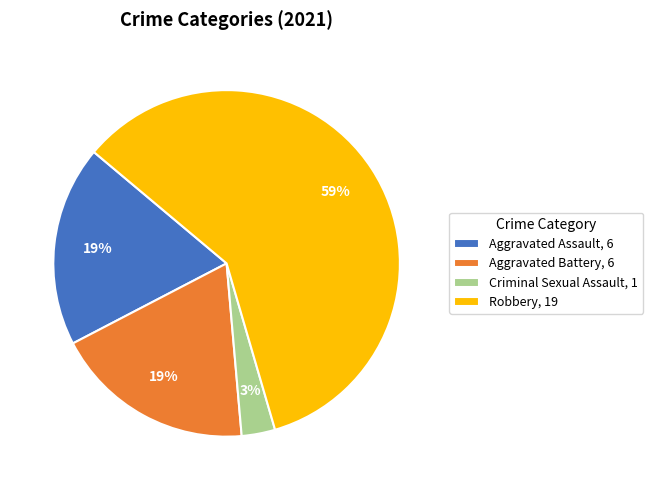

Combined, do Robbery, 19 and Criminal Sexual Assault, 1 account for over 50%?

Yes